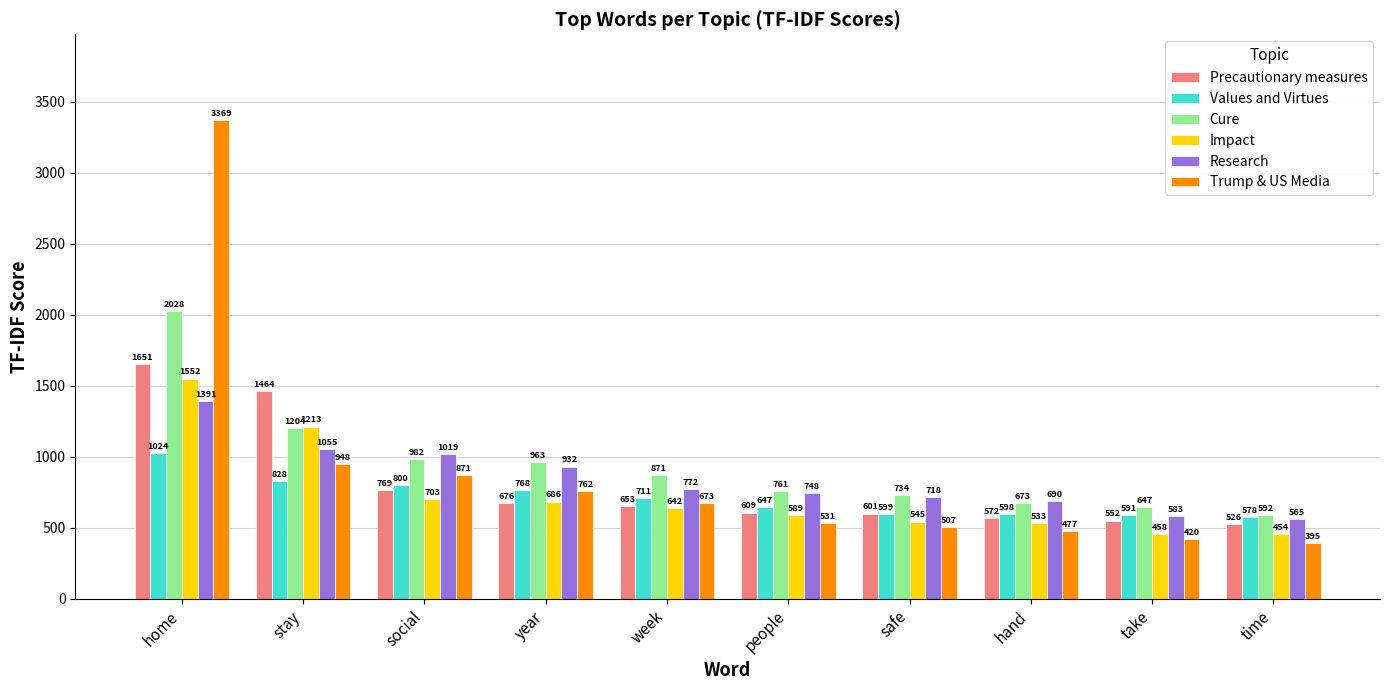

The Research series shows 363.7 at hand. True or false?

False